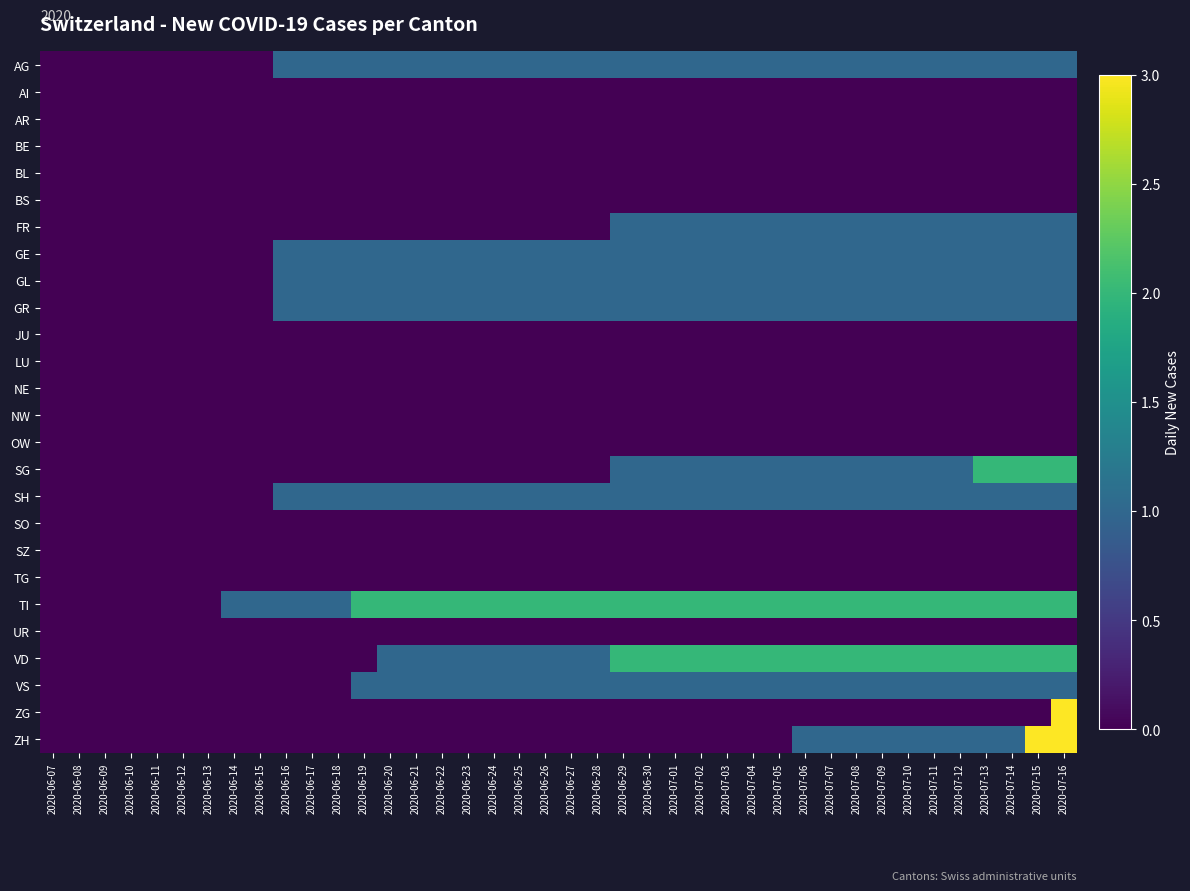

Reading left to right, extract all data points from this chart.

AG: 2020-06-07=0	2020-06-08=0	2020-06-09=0	2020-06-10=0	2020-06-11=0	2020-06-12=0	2020-06-13=0	2020-06-14=0	2020-06-15=0	2020-06-16=1	2020-06-17=1	2020-06-18=1	2020-06-19=1	2020-06-20=1	2020-06-21=1	2020-06-22=1	2020-06-23=1	2020-06-24=1	2020-06-25=1	2020-06-26=1	2020-06-27=1	2020-06-28=1	2020-06-29=1	2020-06-30=1	2020-07-01=1	2020-07-02=1	2020-07-03=1	2020-07-04=1	2020-07-05=1	2020-07-06=1	2020-07-07=1	2020-07-08=1	2020-07-09=1	2020-07-10=1	2020-07-11=1	2020-07-12=1	2020-07-13=1	2020-07-14=1	2020-07-15=1	2020-07-16=1
AI: 2020-06-07=0	2020-06-08=0	2020-06-09=0	2020-06-10=0	2020-06-11=0	2020-06-12=0	2020-06-13=0	2020-06-14=0	2020-06-15=0	2020-06-16=0	2020-06-17=0	2020-06-18=0	2020-06-19=0	2020-06-20=0	2020-06-21=0	2020-06-22=0	2020-06-23=0	2020-06-24=0	2020-06-25=0	2020-06-26=0	2020-06-27=0	2020-06-28=0	2020-06-29=0	2020-06-30=0	2020-07-01=0	2020-07-02=0	2020-07-03=0	2020-07-04=0	2020-07-05=0	2020-07-06=0	2020-07-07=0	2020-07-08=0	2020-07-09=0	2020-07-10=0	2020-07-11=0	2020-07-12=0	2020-07-13=0	2020-07-14=0	2020-07-15=0	2020-07-16=0
AR: 2020-06-07=0	2020-06-08=0	2020-06-09=0	2020-06-10=0	2020-06-11=0	2020-06-12=0	2020-06-13=0	2020-06-14=0	2020-06-15=0	2020-06-16=0	2020-06-17=0	2020-06-18=0	2020-06-19=0	2020-06-20=0	2020-06-21=0	2020-06-22=0	2020-06-23=0	2020-06-24=0	2020-06-25=0	2020-06-26=0	2020-06-27=0	2020-06-28=0	2020-06-29=0	2020-06-30=0	2020-07-01=0	2020-07-02=0	2020-07-03=0	2020-07-04=0	2020-07-05=0	2020-07-06=0	2020-07-07=0	2020-07-08=0	2020-07-09=0	2020-07-10=0	2020-07-11=0	2020-07-12=0	2020-07-13=0	2020-07-14=0	2020-07-15=0	2020-07-16=0
BE: 2020-06-07=0	2020-06-08=0	2020-06-09=0	2020-06-10=0	2020-06-11=0	2020-06-12=0	2020-06-13=0	2020-06-14=0	2020-06-15=0	2020-06-16=0	2020-06-17=0	2020-06-18=0	2020-06-19=0	2020-06-20=0	2020-06-21=0	2020-06-22=0	2020-06-23=0	2020-06-24=0	2020-06-25=0	2020-06-26=0	2020-06-27=0	2020-06-28=0	2020-06-29=0	2020-06-30=0	2020-07-01=0	2020-07-02=0	2020-07-03=0	2020-07-04=0	2020-07-05=0	2020-07-06=0	2020-07-07=0	2020-07-08=0	2020-07-09=0	2020-07-10=0	2020-07-11=0	2020-07-12=0	2020-07-13=0	2020-07-14=0	2020-07-15=0	2020-07-16=0
BL: 2020-06-07=0	2020-06-08=0	2020-06-09=0	2020-06-10=0	2020-06-11=0	2020-06-12=0	2020-06-13=0	2020-06-14=0	2020-06-15=0	2020-06-16=0	2020-06-17=0	2020-06-18=0	2020-06-19=0	2020-06-20=0	2020-06-21=0	2020-06-22=0	2020-06-23=0	2020-06-24=0	2020-06-25=0	2020-06-26=0	2020-06-27=0	2020-06-28=0	2020-06-29=0	2020-06-30=0	2020-07-01=0	2020-07-02=0	2020-07-03=0	2020-07-04=0	2020-07-05=0	2020-07-06=0	2020-07-07=0	2020-07-08=0	2020-07-09=0	2020-07-10=0	2020-07-11=0	2020-07-12=0	2020-07-13=0	2020-07-14=0	2020-07-15=0	2020-07-16=0
BS: 2020-06-07=0	2020-06-08=0	2020-06-09=0	2020-06-10=0	2020-06-11=0	2020-06-12=0	2020-06-13=0	2020-06-14=0	2020-06-15=0	2020-06-16=0	2020-06-17=0	2020-06-18=0	2020-06-19=0	2020-06-20=0	2020-06-21=0	2020-06-22=0	2020-06-23=0	2020-06-24=0	2020-06-25=0	2020-06-26=0	2020-06-27=0	2020-06-28=0	2020-06-29=0	2020-06-30=0	2020-07-01=0	2020-07-02=0	2020-07-03=0	2020-07-04=0	2020-07-05=0	2020-07-06=0	2020-07-07=0	2020-07-08=0	2020-07-09=0	2020-07-10=0	2020-07-11=0	2020-07-12=0	2020-07-13=0	2020-07-14=0	2020-07-15=0	2020-07-16=0
FR: 2020-06-07=0	2020-06-08=0	2020-06-09=0	2020-06-10=0	2020-06-11=0	2020-06-12=0	2020-06-13=0	2020-06-14=0	2020-06-15=0	2020-06-16=0	2020-06-17=0	2020-06-18=0	2020-06-19=0	2020-06-20=0	2020-06-21=0	2020-06-22=0	2020-06-23=0	2020-06-24=0	2020-06-25=0	2020-06-26=0	2020-06-27=0	2020-06-28=0	2020-06-29=1	2020-06-30=1	2020-07-01=1	2020-07-02=1	2020-07-03=1	2020-07-04=1	2020-07-05=1	2020-07-06=1	2020-07-07=1	2020-07-08=1	2020-07-09=1	2020-07-10=1	2020-07-11=1	2020-07-12=1	2020-07-13=1	2020-07-14=1	2020-07-15=1	2020-07-16=1
GE: 2020-06-07=0	2020-06-08=0	2020-06-09=0	2020-06-10=0	2020-06-11=0	2020-06-12=0	2020-06-13=0	2020-06-14=0	2020-06-15=0	2020-06-16=1	2020-06-17=1	2020-06-18=1	2020-06-19=1	2020-06-20=1	2020-06-21=1	2020-06-22=1	2020-06-23=1	2020-06-24=1	2020-06-25=1	2020-06-26=1	2020-06-27=1	2020-06-28=1	2020-06-29=1	2020-06-30=1	2020-07-01=1	2020-07-02=1	2020-07-03=1	2020-07-04=1	2020-07-05=1	2020-07-06=1	2020-07-07=1	2020-07-08=1	2020-07-09=1	2020-07-10=1	2020-07-11=1	2020-07-12=1	2020-07-13=1	2020-07-14=1	2020-07-15=1	2020-07-16=1
GL: 2020-06-07=0	2020-06-08=0	2020-06-09=0	2020-06-10=0	2020-06-11=0	2020-06-12=0	2020-06-13=0	2020-06-14=0	2020-06-15=0	2020-06-16=1	2020-06-17=1	2020-06-18=1	2020-06-19=1	2020-06-20=1	2020-06-21=1	2020-06-22=1	2020-06-23=1	2020-06-24=1	2020-06-25=1	2020-06-26=1	2020-06-27=1	2020-06-28=1	2020-06-29=1	2020-06-30=1	2020-07-01=1	2020-07-02=1	2020-07-03=1	2020-07-04=1	2020-07-05=1	2020-07-06=1	2020-07-07=1	2020-07-08=1	2020-07-09=1	2020-07-10=1	2020-07-11=1	2020-07-12=1	2020-07-13=1	2020-07-14=1	2020-07-15=1	2020-07-16=1
GR: 2020-06-07=0	2020-06-08=0	2020-06-09=0	2020-06-10=0	2020-06-11=0	2020-06-12=0	2020-06-13=0	2020-06-14=0	2020-06-15=0	2020-06-16=1	2020-06-17=1	2020-06-18=1	2020-06-19=1	2020-06-20=1	2020-06-21=1	2020-06-22=1	2020-06-23=1	2020-06-24=1	2020-06-25=1	2020-06-26=1	2020-06-27=1	2020-06-28=1	2020-06-29=1	2020-06-30=1	2020-07-01=1	2020-07-02=1	2020-07-03=1	2020-07-04=1	2020-07-05=1	2020-07-06=1	2020-07-07=1	2020-07-08=1	2020-07-09=1	2020-07-10=1	2020-07-11=1	2020-07-12=1	2020-07-13=1	2020-07-14=1	2020-07-15=1	2020-07-16=1
JU: 2020-06-07=0	2020-06-08=0	2020-06-09=0	2020-06-10=0	2020-06-11=0	2020-06-12=0	2020-06-13=0	2020-06-14=0	2020-06-15=0	2020-06-16=0	2020-06-17=0	2020-06-18=0	2020-06-19=0	2020-06-20=0	2020-06-21=0	2020-06-22=0	2020-06-23=0	2020-06-24=0	2020-06-25=0	2020-06-26=0	2020-06-27=0	2020-06-28=0	2020-06-29=0	2020-06-30=0	2020-07-01=0	2020-07-02=0	2020-07-03=0	2020-07-04=0	2020-07-05=0	2020-07-06=0	2020-07-07=0	2020-07-08=0	2020-07-09=0	2020-07-10=0	2020-07-11=0	2020-07-12=0	2020-07-13=0	2020-07-14=0	2020-07-15=0	2020-07-16=0
LU: 2020-06-07=0	2020-06-08=0	2020-06-09=0	2020-06-10=0	2020-06-11=0	2020-06-12=0	2020-06-13=0	2020-06-14=0	2020-06-15=0	2020-06-16=0	2020-06-17=0	2020-06-18=0	2020-06-19=0	2020-06-20=0	2020-06-21=0	2020-06-22=0	2020-06-23=0	2020-06-24=0	2020-06-25=0	2020-06-26=0	2020-06-27=0	2020-06-28=0	2020-06-29=0	2020-06-30=0	2020-07-01=0	2020-07-02=0	2020-07-03=0	2020-07-04=0	2020-07-05=0	2020-07-06=0	2020-07-07=0	2020-07-08=0	2020-07-09=0	2020-07-10=0	2020-07-11=0	2020-07-12=0	2020-07-13=0	2020-07-14=0	2020-07-15=0	2020-07-16=0
NE: 2020-06-07=0	2020-06-08=0	2020-06-09=0	2020-06-10=0	2020-06-11=0	2020-06-12=0	2020-06-13=0	2020-06-14=0	2020-06-15=0	2020-06-16=0	2020-06-17=0	2020-06-18=0	2020-06-19=0	2020-06-20=0	2020-06-21=0	2020-06-22=0	2020-06-23=0	2020-06-24=0	2020-06-25=0	2020-06-26=0	2020-06-27=0	2020-06-28=0	2020-06-29=0	2020-06-30=0	2020-07-01=0	2020-07-02=0	2020-07-03=0	2020-07-04=0	2020-07-05=0	2020-07-06=0	2020-07-07=0	2020-07-08=0	2020-07-09=0	2020-07-10=0	2020-07-11=0	2020-07-12=0	2020-07-13=0	2020-07-14=0	2020-07-15=0	2020-07-16=0
NW: 2020-06-07=0	2020-06-08=0	2020-06-09=0	2020-06-10=0	2020-06-11=0	2020-06-12=0	2020-06-13=0	2020-06-14=0	2020-06-15=0	2020-06-16=0	2020-06-17=0	2020-06-18=0	2020-06-19=0	2020-06-20=0	2020-06-21=0	2020-06-22=0	2020-06-23=0	2020-06-24=0	2020-06-25=0	2020-06-26=0	2020-06-27=0	2020-06-28=0	2020-06-29=0	2020-06-30=0	2020-07-01=0	2020-07-02=0	2020-07-03=0	2020-07-04=0	2020-07-05=0	2020-07-06=0	2020-07-07=0	2020-07-08=0	2020-07-09=0	2020-07-10=0	2020-07-11=0	2020-07-12=0	2020-07-13=0	2020-07-14=0	2020-07-15=0	2020-07-16=0
OW: 2020-06-07=0	2020-06-08=0	2020-06-09=0	2020-06-10=0	2020-06-11=0	2020-06-12=0	2020-06-13=0	2020-06-14=0	2020-06-15=0	2020-06-16=0	2020-06-17=0	2020-06-18=0	2020-06-19=0	2020-06-20=0	2020-06-21=0	2020-06-22=0	2020-06-23=0	2020-06-24=0	2020-06-25=0	2020-06-26=0	2020-06-27=0	2020-06-28=0	2020-06-29=0	2020-06-30=0	2020-07-01=0	2020-07-02=0	2020-07-03=0	2020-07-04=0	2020-07-05=0	2020-07-06=0	2020-07-07=0	2020-07-08=0	2020-07-09=0	2020-07-10=0	2020-07-11=0	2020-07-12=0	2020-07-13=0	2020-07-14=0	2020-07-15=0	2020-07-16=0
SG: 2020-06-07=0	2020-06-08=0	2020-06-09=0	2020-06-10=0	2020-06-11=0	2020-06-12=0	2020-06-13=0	2020-06-14=0	2020-06-15=0	2020-06-16=0	2020-06-17=0	2020-06-18=0	2020-06-19=0	2020-06-20=0	2020-06-21=0	2020-06-22=0	2020-06-23=0	2020-06-24=0	2020-06-25=0	2020-06-26=0	2020-06-27=0	2020-06-28=0	2020-06-29=1	2020-06-30=1	2020-07-01=1	2020-07-02=1	2020-07-03=1	2020-07-04=1	2020-07-05=1	2020-07-06=1	2020-07-07=1	2020-07-08=1	2020-07-09=1	2020-07-10=1	2020-07-11=1	2020-07-12=1	2020-07-13=2	2020-07-14=2	2020-07-15=2	2020-07-16=2
SH: 2020-06-07=0	2020-06-08=0	2020-06-09=0	2020-06-10=0	2020-06-11=0	2020-06-12=0	2020-06-13=0	2020-06-14=0	2020-06-15=0	2020-06-16=1	2020-06-17=1	2020-06-18=1	2020-06-19=1	2020-06-20=1	2020-06-21=1	2020-06-22=1	2020-06-23=1	2020-06-24=1	2020-06-25=1	2020-06-26=1	2020-06-27=1	2020-06-28=1	2020-06-29=1	2020-06-30=1	2020-07-01=1	2020-07-02=1	2020-07-03=1	2020-07-04=1	2020-07-05=1	2020-07-06=1	2020-07-07=1	2020-07-08=1	2020-07-09=1	2020-07-10=1	2020-07-11=1	2020-07-12=1	2020-07-13=1	2020-07-14=1	2020-07-15=1	2020-07-16=1
SO: 2020-06-07=0	2020-06-08=0	2020-06-09=0	2020-06-10=0	2020-06-11=0	2020-06-12=0	2020-06-13=0	2020-06-14=0	2020-06-15=0	2020-06-16=0	2020-06-17=0	2020-06-18=0	2020-06-19=0	2020-06-20=0	2020-06-21=0	2020-06-22=0	2020-06-23=0	2020-06-24=0	2020-06-25=0	2020-06-26=0	2020-06-27=0	2020-06-28=0	2020-06-29=0	2020-06-30=0	2020-07-01=0	2020-07-02=0	2020-07-03=0	2020-07-04=0	2020-07-05=0	2020-07-06=0	2020-07-07=0	2020-07-08=0	2020-07-09=0	2020-07-10=0	2020-07-11=0	2020-07-12=0	2020-07-13=0	2020-07-14=0	2020-07-15=0	2020-07-16=0
SZ: 2020-06-07=0	2020-06-08=0	2020-06-09=0	2020-06-10=0	2020-06-11=0	2020-06-12=0	2020-06-13=0	2020-06-14=0	2020-06-15=0	2020-06-16=0	2020-06-17=0	2020-06-18=0	2020-06-19=0	2020-06-20=0	2020-06-21=0	2020-06-22=0	2020-06-23=0	2020-06-24=0	2020-06-25=0	2020-06-26=0	2020-06-27=0	2020-06-28=0	2020-06-29=0	2020-06-30=0	2020-07-01=0	2020-07-02=0	2020-07-03=0	2020-07-04=0	2020-07-05=0	2020-07-06=0	2020-07-07=0	2020-07-08=0	2020-07-09=0	2020-07-10=0	2020-07-11=0	2020-07-12=0	2020-07-13=0	2020-07-14=0	2020-07-15=0	2020-07-16=0
TG: 2020-06-07=0	2020-06-08=0	2020-06-09=0	2020-06-10=0	2020-06-11=0	2020-06-12=0	2020-06-13=0	2020-06-14=0	2020-06-15=0	2020-06-16=0	2020-06-17=0	2020-06-18=0	2020-06-19=0	2020-06-20=0	2020-06-21=0	2020-06-22=0	2020-06-23=0	2020-06-24=0	2020-06-25=0	2020-06-26=0	2020-06-27=0	2020-06-28=0	2020-06-29=0	2020-06-30=0	2020-07-01=0	2020-07-02=0	2020-07-03=0	2020-07-04=0	2020-07-05=0	2020-07-06=0	2020-07-07=0	2020-07-08=0	2020-07-09=0	2020-07-10=0	2020-07-11=0	2020-07-12=0	2020-07-13=0	2020-07-14=0	2020-07-15=0	2020-07-16=0
TI: 2020-06-07=0	2020-06-08=0	2020-06-09=0	2020-06-10=0	2020-06-11=0	2020-06-12=0	2020-06-13=0	2020-06-14=1	2020-06-15=1	2020-06-16=1	2020-06-17=1	2020-06-18=1	2020-06-19=2	2020-06-20=2	2020-06-21=2	2020-06-22=2	2020-06-23=2	2020-06-24=2	2020-06-25=2	2020-06-26=2	2020-06-27=2	2020-06-28=2	2020-06-29=2	2020-06-30=2	2020-07-01=2	2020-07-02=2	2020-07-03=2	2020-07-04=2	2020-07-05=2	2020-07-06=2	2020-07-07=2	2020-07-08=2	2020-07-09=2	2020-07-10=2	2020-07-11=2	2020-07-12=2	2020-07-13=2	2020-07-14=2	2020-07-15=2	2020-07-16=2
UR: 2020-06-07=0	2020-06-08=0	2020-06-09=0	2020-06-10=0	2020-06-11=0	2020-06-12=0	2020-06-13=0	2020-06-14=0	2020-06-15=0	2020-06-16=0	2020-06-17=0	2020-06-18=0	2020-06-19=0	2020-06-20=0	2020-06-21=0	2020-06-22=0	2020-06-23=0	2020-06-24=0	2020-06-25=0	2020-06-26=0	2020-06-27=0	2020-06-28=0	2020-06-29=0	2020-06-30=0	2020-07-01=0	2020-07-02=0	2020-07-03=0	2020-07-04=0	2020-07-05=0	2020-07-06=0	2020-07-07=0	2020-07-08=0	2020-07-09=0	2020-07-10=0	2020-07-11=0	2020-07-12=0	2020-07-13=0	2020-07-14=0	2020-07-15=0	2020-07-16=0
VD: 2020-06-07=0	2020-06-08=0	2020-06-09=0	2020-06-10=0	2020-06-11=0	2020-06-12=0	2020-06-13=0	2020-06-14=0	2020-06-15=0	2020-06-16=0	2020-06-17=0	2020-06-18=0	2020-06-19=0	2020-06-20=1	2020-06-21=1	2020-06-22=1	2020-06-23=1	2020-06-24=1	2020-06-25=1	2020-06-26=1	2020-06-27=1	2020-06-28=1	2020-06-29=2	2020-06-30=2	2020-07-01=2	2020-07-02=2	2020-07-03=2	2020-07-04=2	2020-07-05=2	2020-07-06=2	2020-07-07=2	2020-07-08=2	2020-07-09=2	2020-07-10=2	2020-07-11=2	2020-07-12=2	2020-07-13=2	2020-07-14=2	2020-07-15=2	2020-07-16=2
VS: 2020-06-07=0	2020-06-08=0	2020-06-09=0	2020-06-10=0	2020-06-11=0	2020-06-12=0	2020-06-13=0	2020-06-14=0	2020-06-15=0	2020-06-16=0	2020-06-17=0	2020-06-18=0	2020-06-19=1	2020-06-20=1	2020-06-21=1	2020-06-22=1	2020-06-23=1	2020-06-24=1	2020-06-25=1	2020-06-26=1	2020-06-27=1	2020-06-28=1	2020-06-29=1	2020-06-30=1	2020-07-01=1	2020-07-02=1	2020-07-03=1	2020-07-04=1	2020-07-05=1	2020-07-06=1	2020-07-07=1	2020-07-08=1	2020-07-09=1	2020-07-10=1	2020-07-11=1	2020-07-12=1	2020-07-13=1	2020-07-14=1	2020-07-15=1	2020-07-16=1
ZG: 2020-06-07=0	2020-06-08=0	2020-06-09=0	2020-06-10=0	2020-06-11=0	2020-06-12=0	2020-06-13=0	2020-06-14=0	2020-06-15=0	2020-06-16=0	2020-06-17=0	2020-06-18=0	2020-06-19=0	2020-06-20=0	2020-06-21=0	2020-06-22=0	2020-06-23=0	2020-06-24=0	2020-06-25=0	2020-06-26=0	2020-06-27=0	2020-06-28=0	2020-06-29=0	2020-06-30=0	2020-07-01=0	2020-07-02=0	2020-07-03=0	2020-07-04=0	2020-07-05=0	2020-07-06=0	2020-07-07=0	2020-07-08=0	2020-07-09=0	2020-07-10=0	2020-07-11=0	2020-07-12=0	2020-07-13=0	2020-07-14=0	2020-07-15=0	2020-07-16=3
ZH: 2020-06-07=0	2020-06-08=0	2020-06-09=0	2020-06-10=0	2020-06-11=0	2020-06-12=0	2020-06-13=0	2020-06-14=0	2020-06-15=0	2020-06-16=0	2020-06-17=0	2020-06-18=0	2020-06-19=0	2020-06-20=0	2020-06-21=0	2020-06-22=0	2020-06-23=0	2020-06-24=0	2020-06-25=0	2020-06-26=0	2020-06-27=0	2020-06-28=0	2020-06-29=0	2020-06-30=0	2020-07-01=0	2020-07-02=0	2020-07-03=0	2020-07-04=0	2020-07-05=0	2020-07-06=1	2020-07-07=1	2020-07-08=1	2020-07-09=1	2020-07-10=1	2020-07-11=1	2020-07-12=1	2020-07-13=1	2020-07-14=1	2020-07-15=3	2020-07-16=3